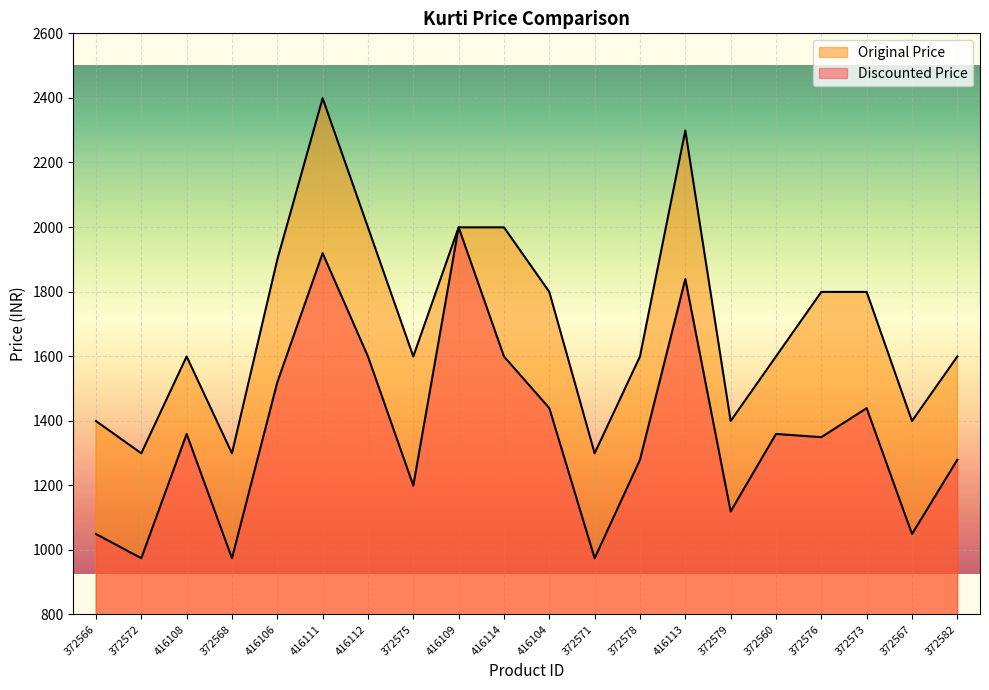

What is the value of the Discounted Price point at the 5th from the left?

1519